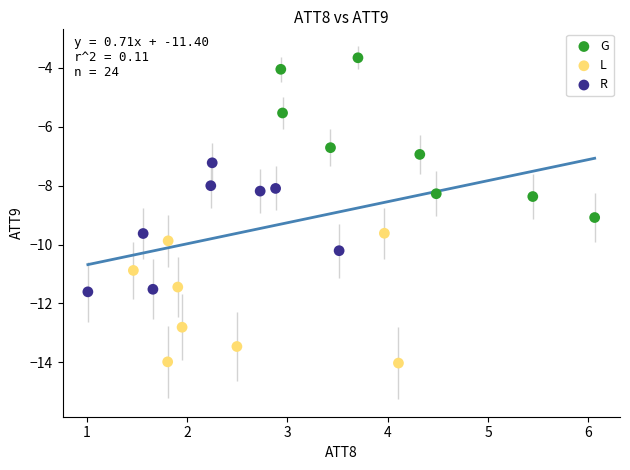

Which series reaches the minimum Y coordinate?

L